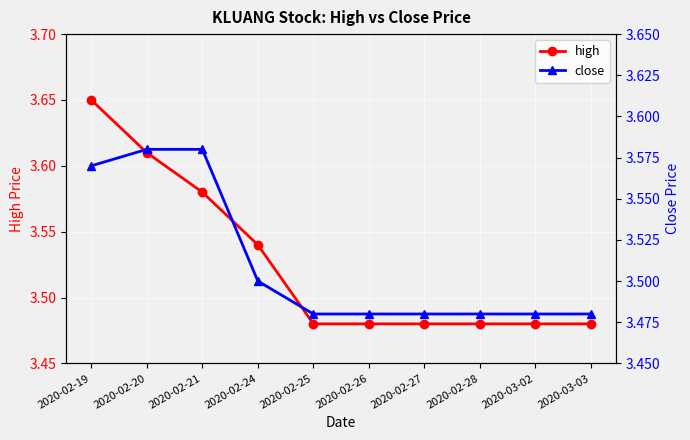

Is the value of close at 2020-03-03 greater than the value of high at 2020-03-03?

No